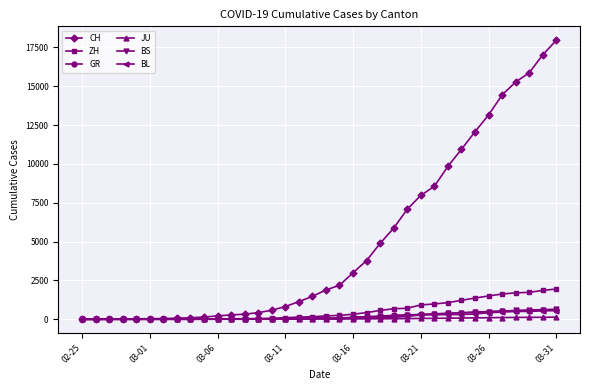

What is the highest value of the BS series?

653